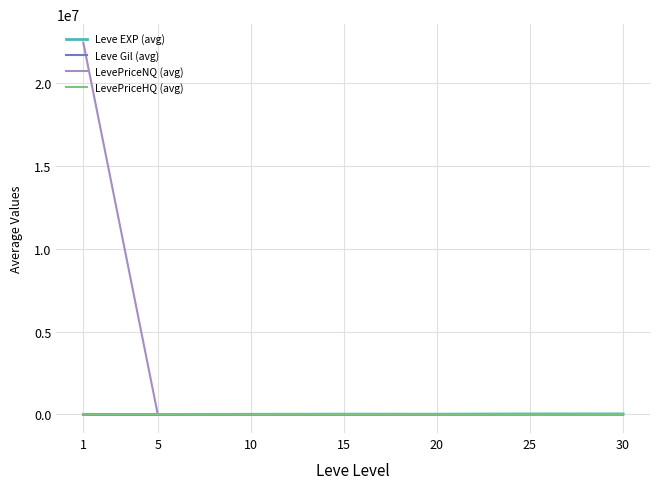

What is the total value across all series at 10?

14579